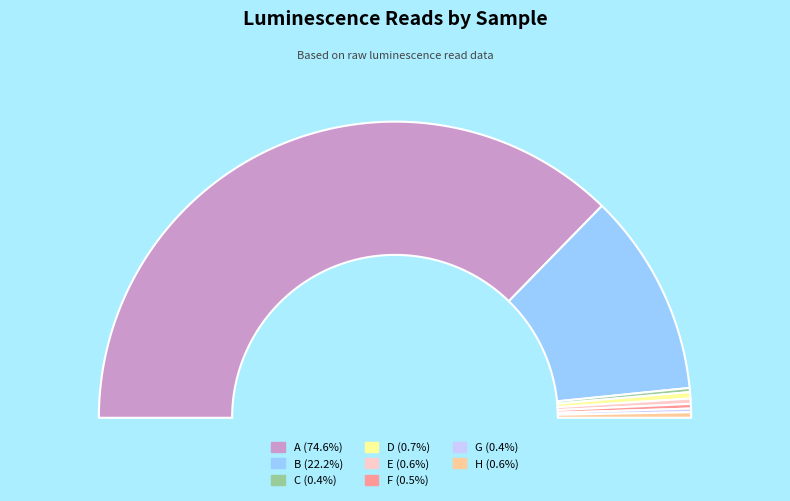

What is the total percentage of A and B?

96.8%